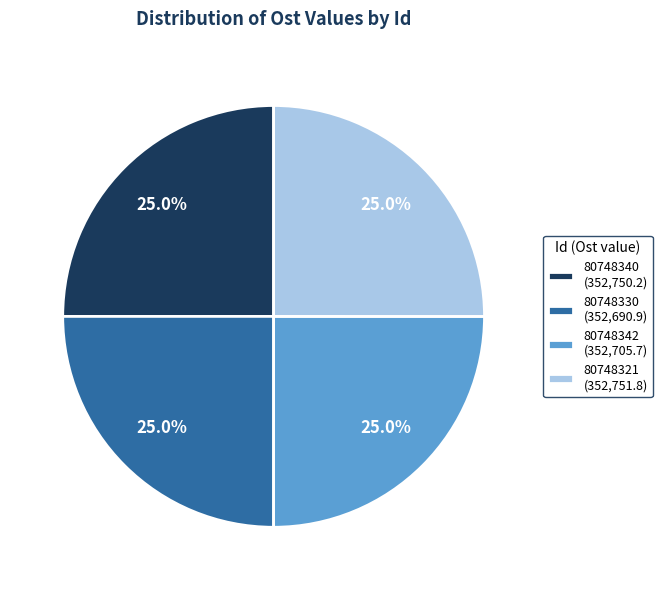

What is the ratio of the value at 80748340 (352,750.2) to the value at 80748321 (352,751.8)?

1.0